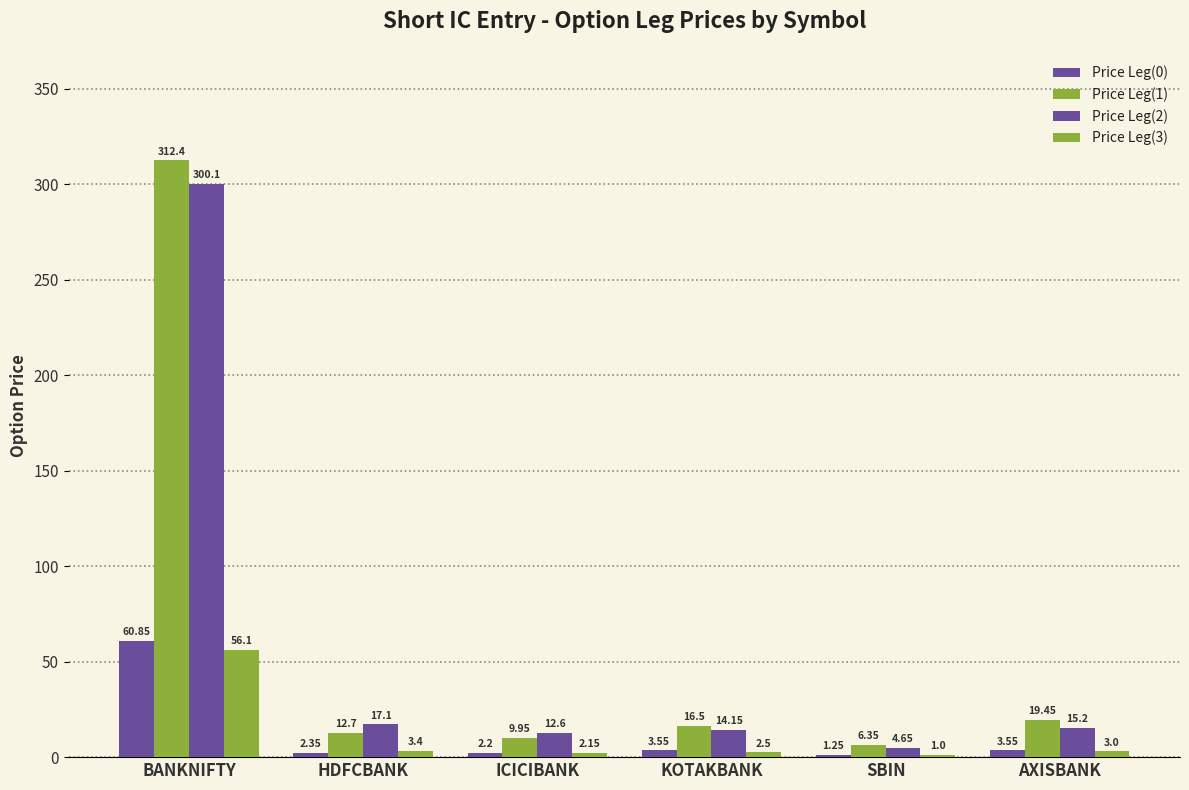

Which category has the lowest value across all series?

SBIN